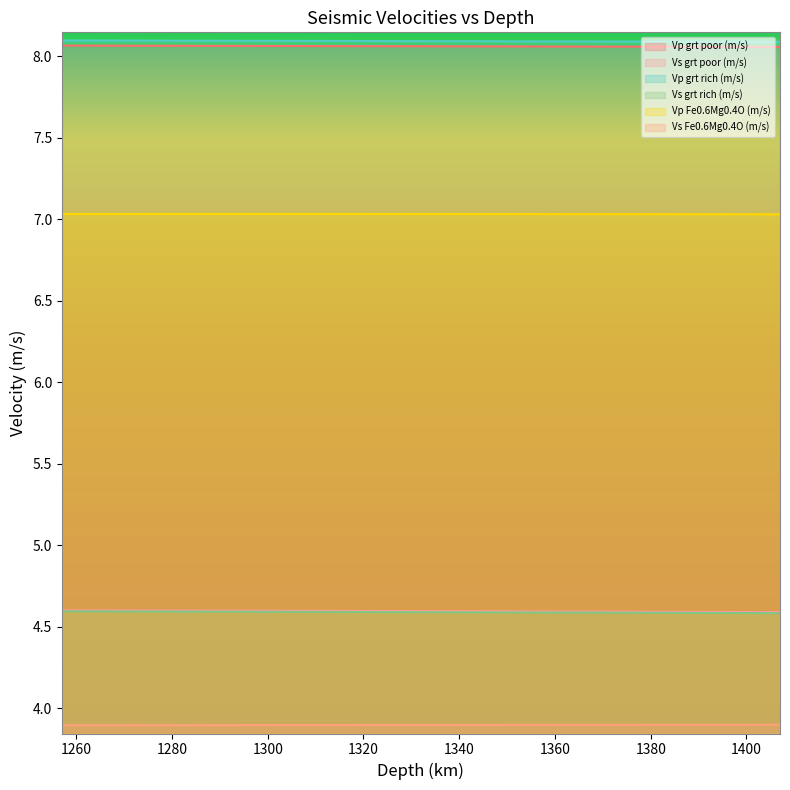

Read the Vs Fe0.6Mg0.4O (m/s) value at 1397.

3.9